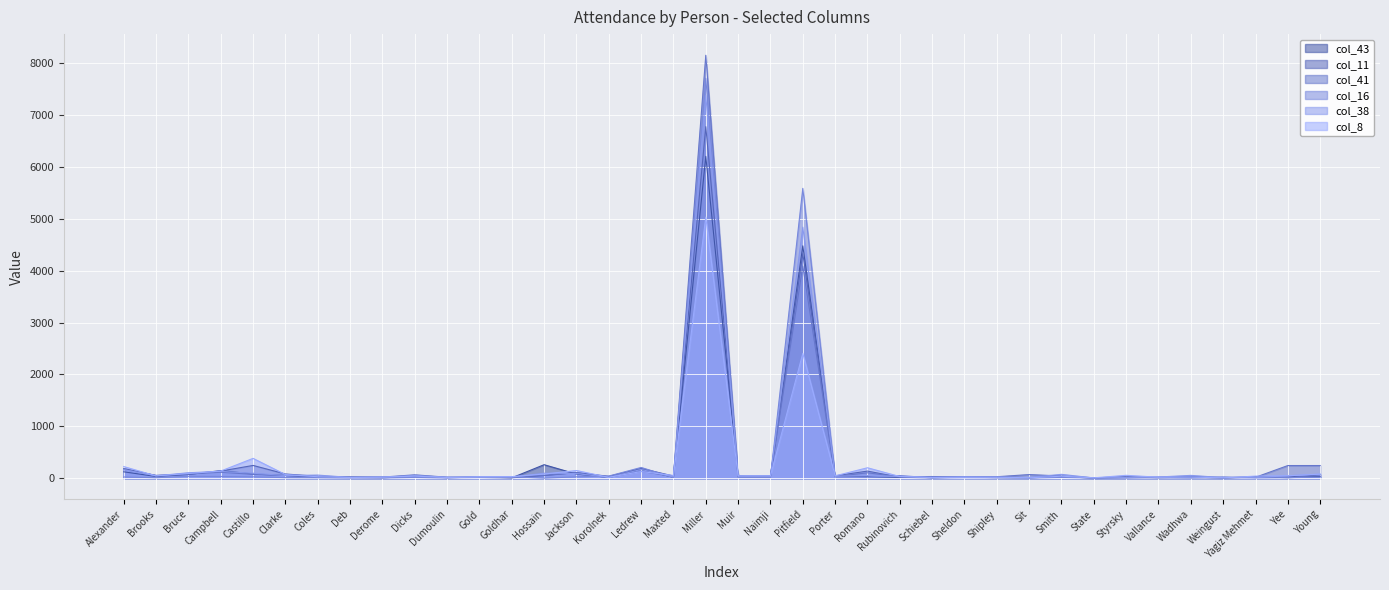

Between Yee and Rubinovich, which is larger?

Rubinovich